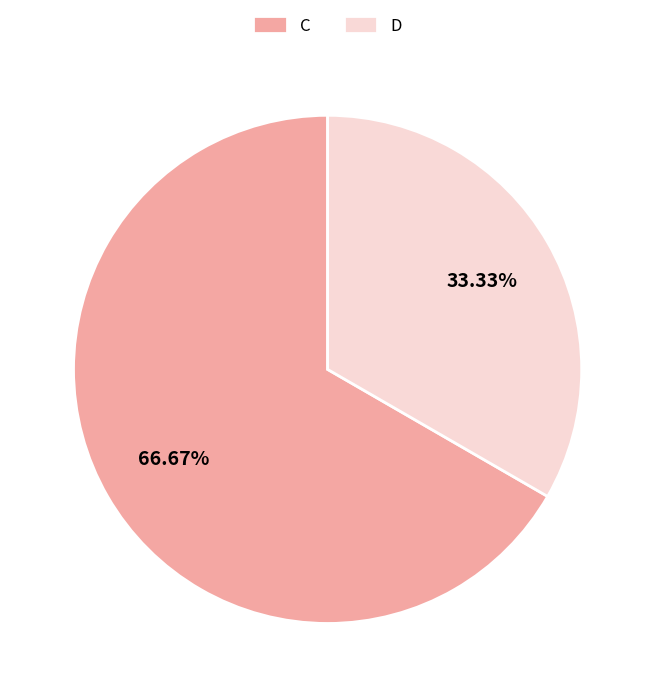

Does D represent more than half of the total?

No